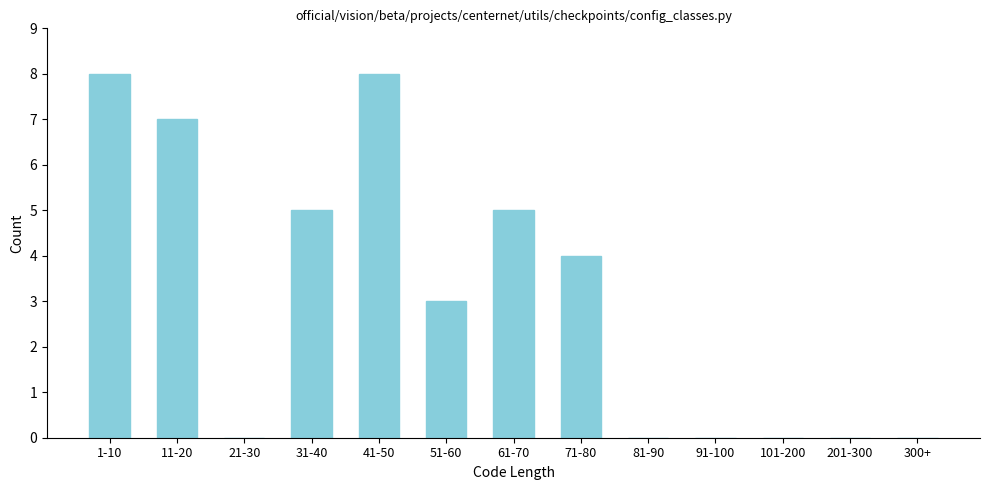

What is the sum of the values at 300+ and 51-60?

3